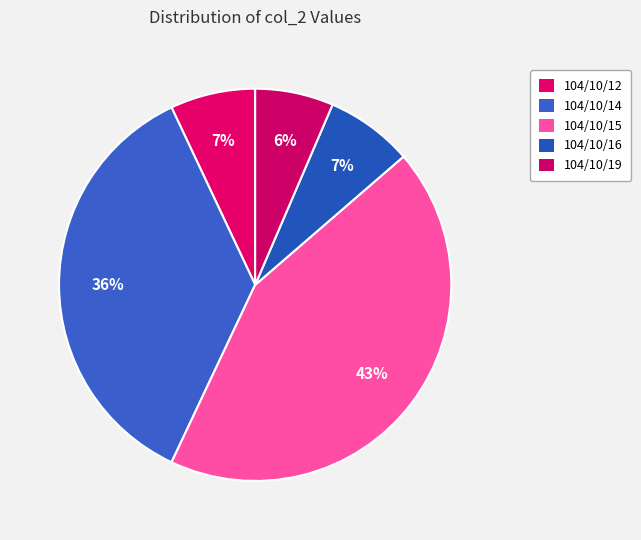

Approximately how many times larger is the value at 104/10/16 compared to 104/10/14?

0.2